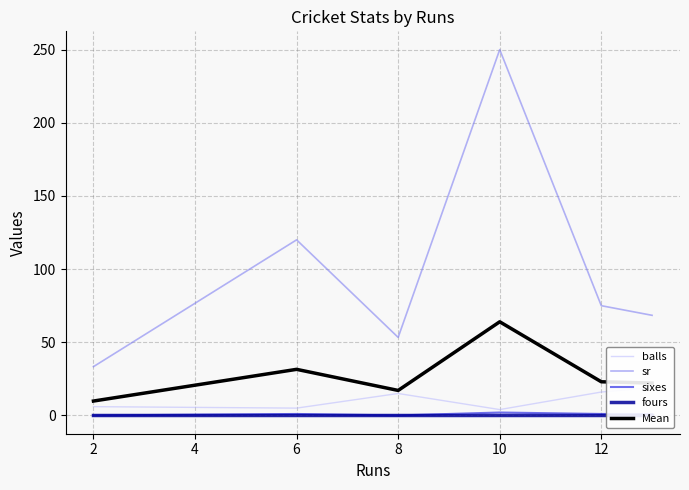

The value of Mean at 12 is 23.0. True or false?

True